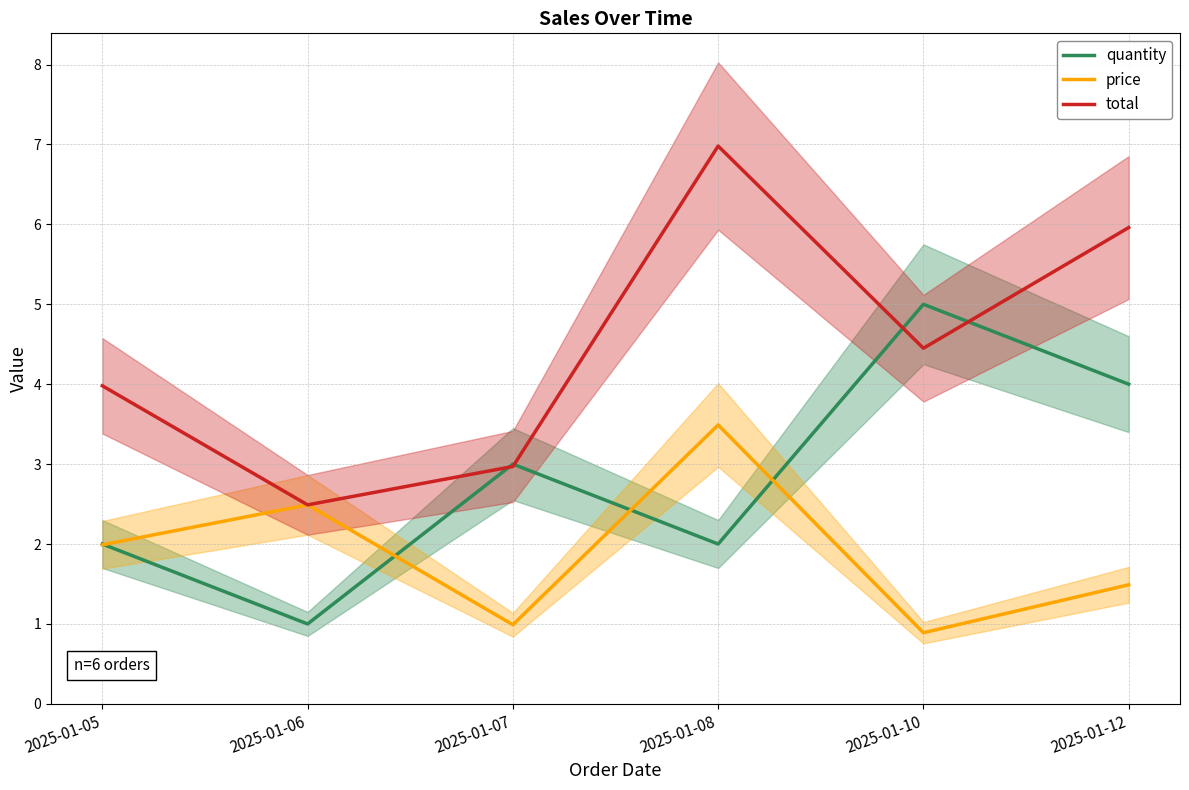

Which category has the lowest value in the price series?

2025-01-10